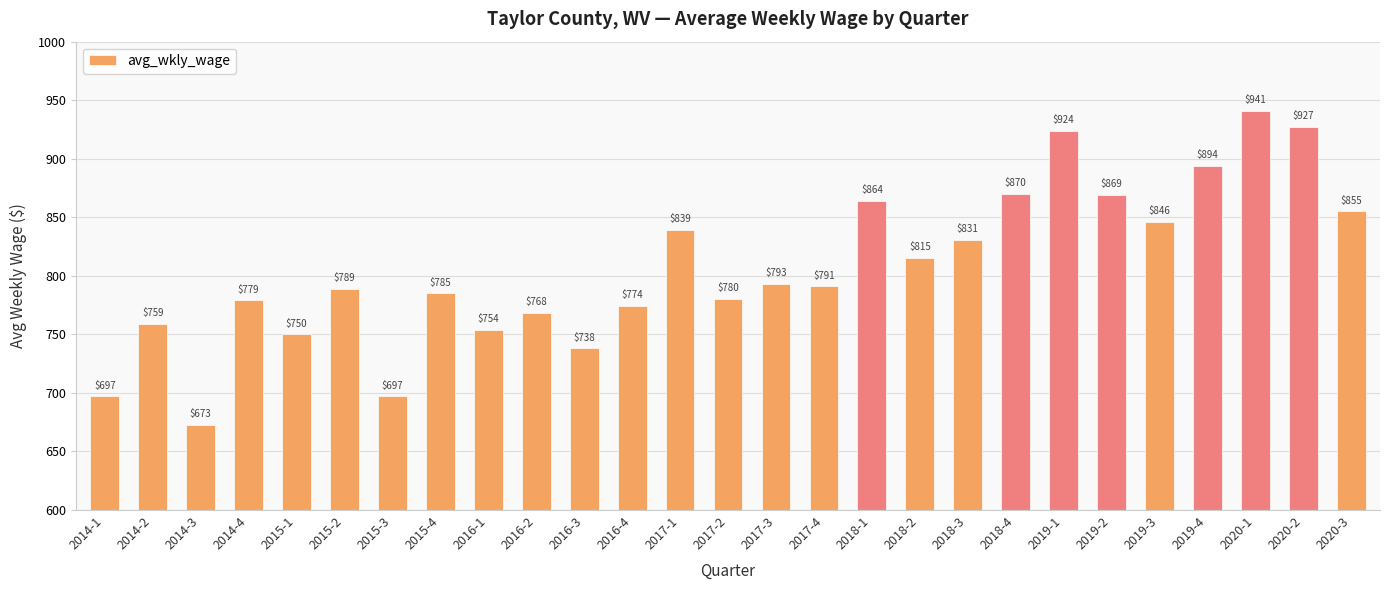

How many categories are shown in the chart?

27